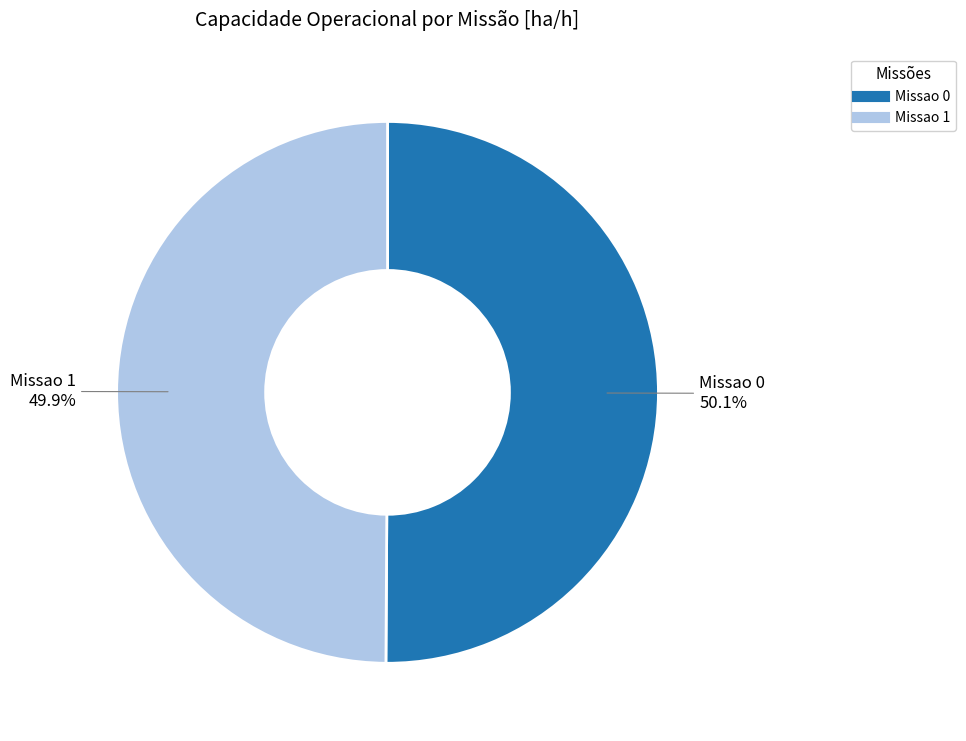

To the nearest percent, what is the combined percentage of Missao 0 and Missao 1?

100%